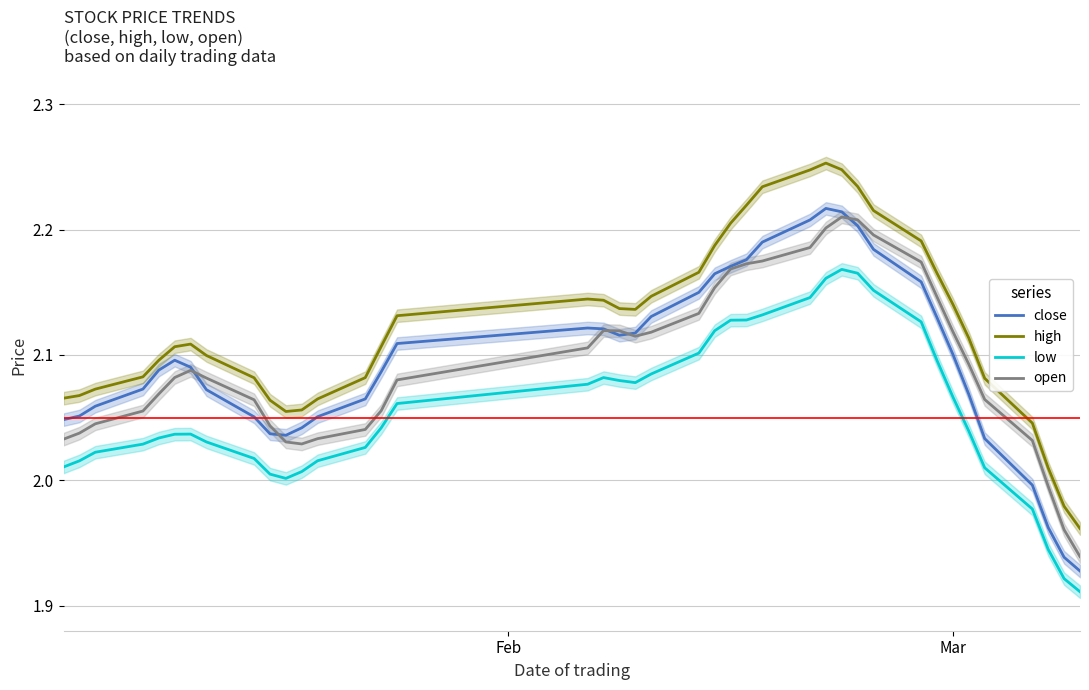

What are all the series names shown in the legend?

close, high, low, open